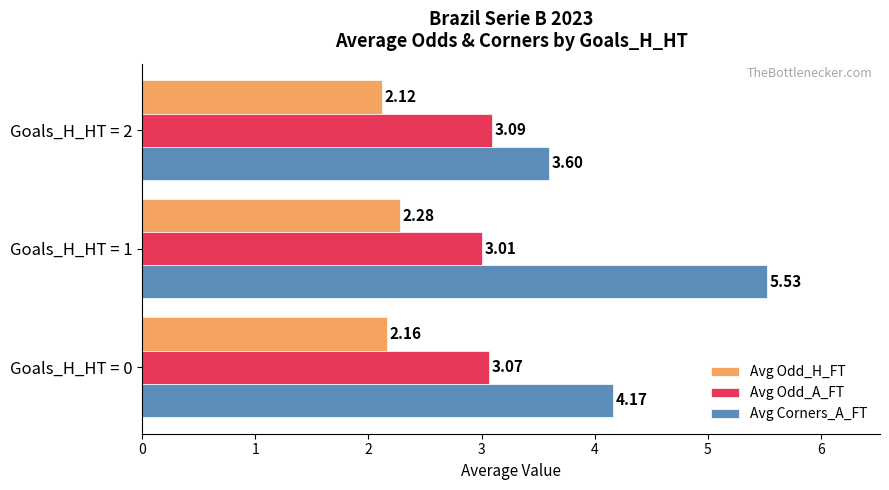

List the labels in order of Avg Odd_A_FT value, smallest first.

Goals_H_HT = 1, Goals_H_HT = 0, Goals_H_HT = 2